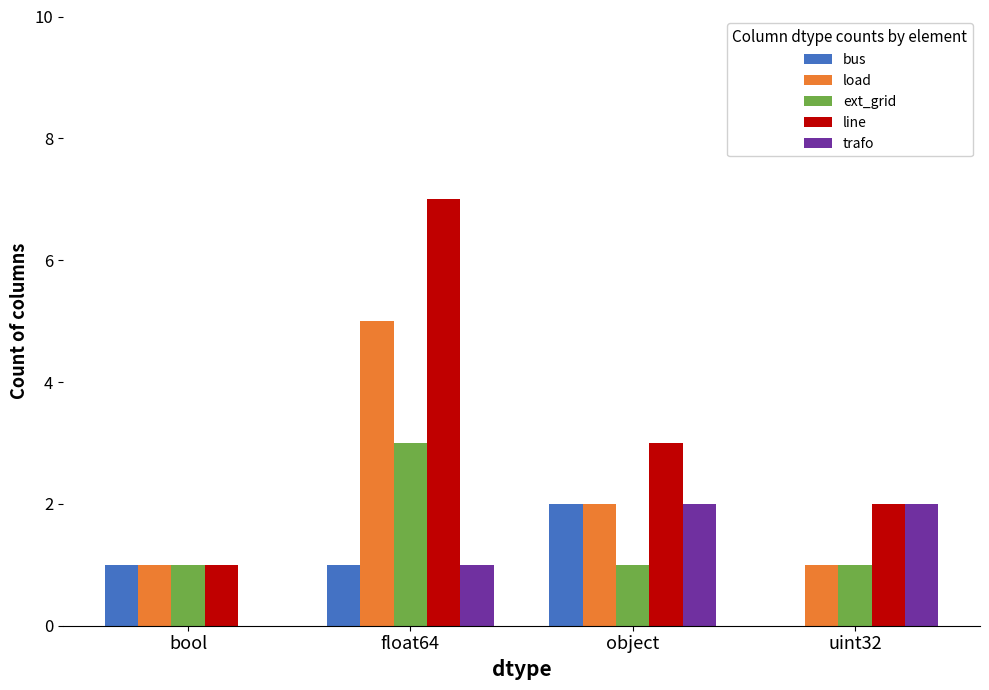

Which series changed the most between object and uint32?

bus